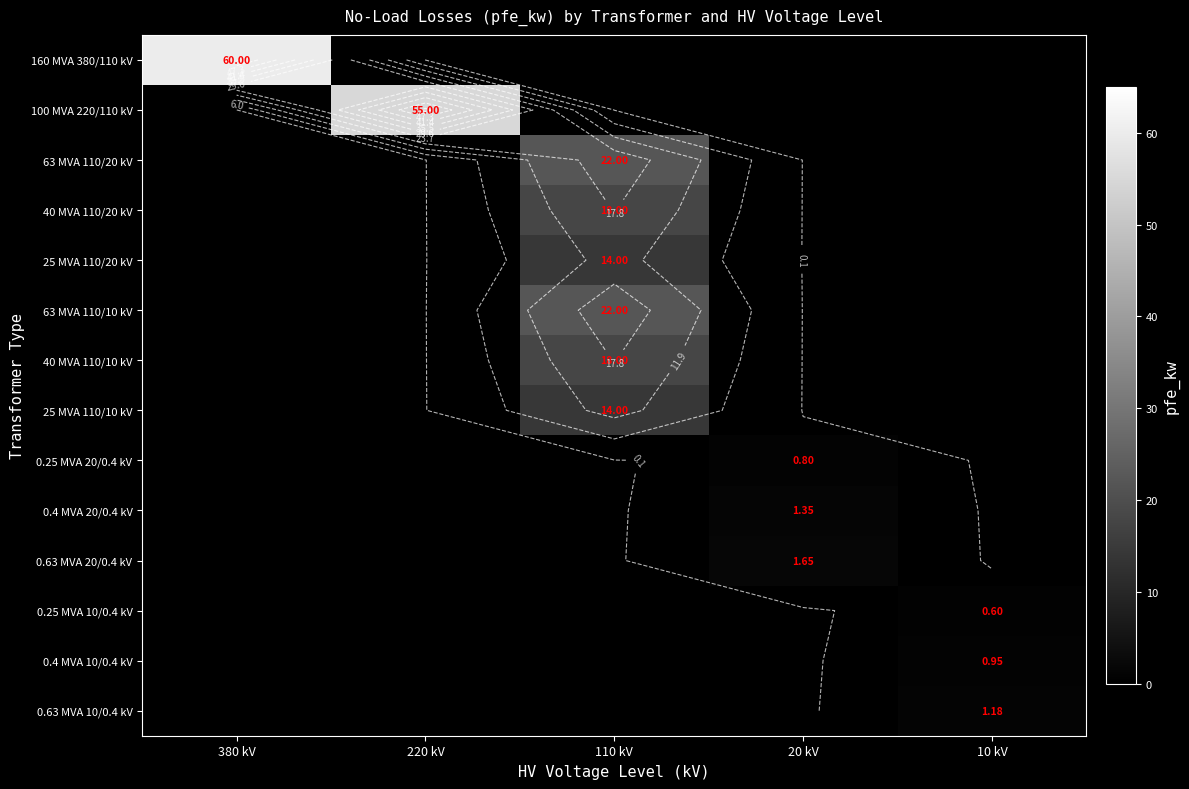

Is it true that 40 MVA 110/20 kV equals 8.7 at 220 kV?

False